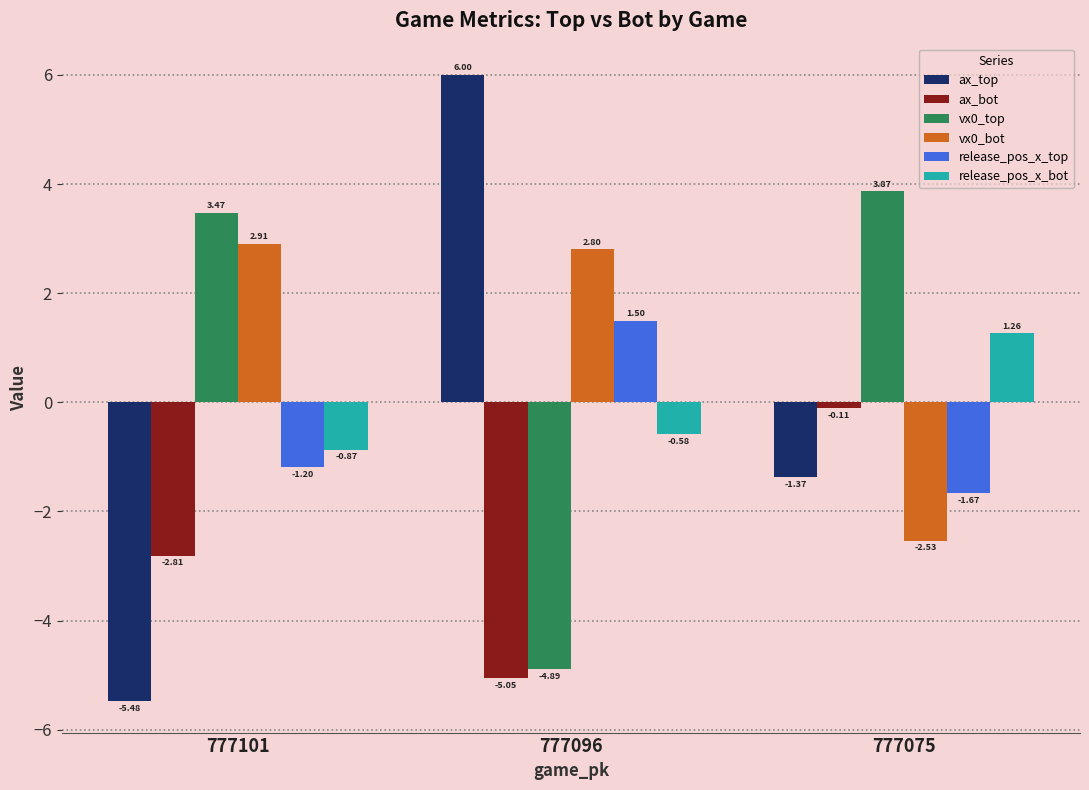

Rank the series at 777075 from highest to lowest value.

vx0_top, release_pos_x_bot, ax_bot, ax_top, release_pos_x_top, vx0_bot